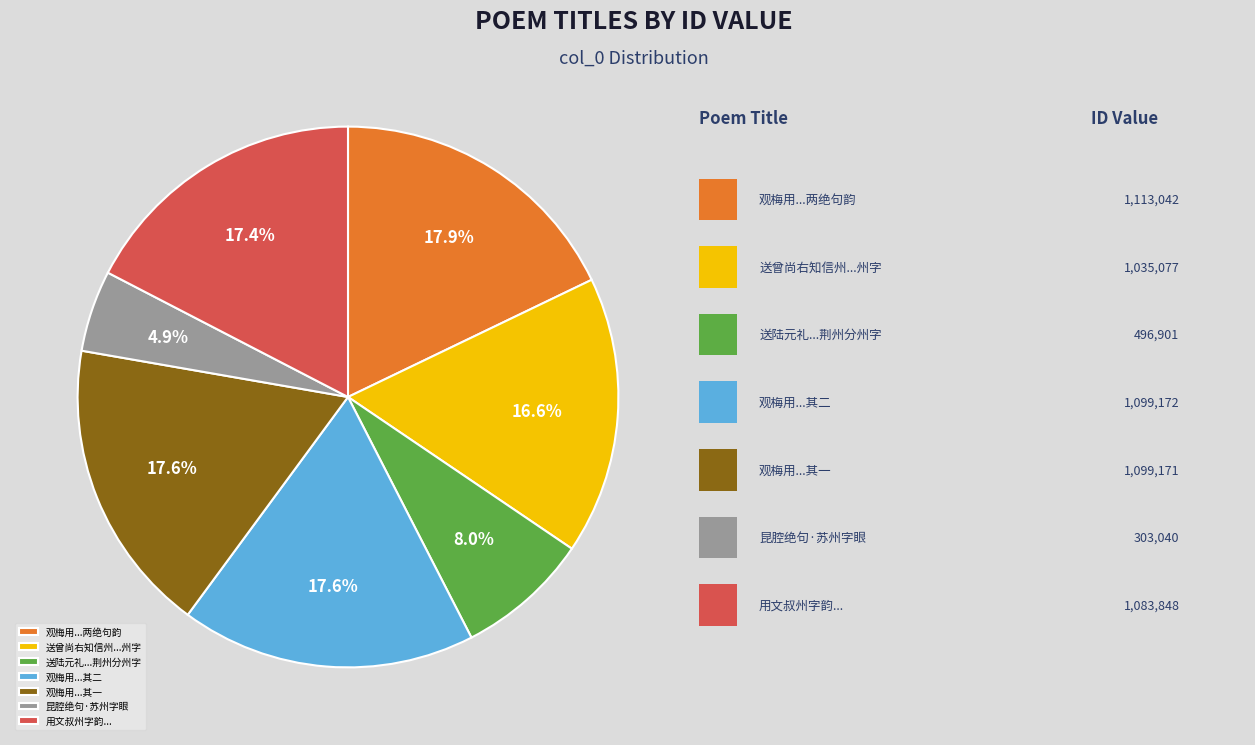

To the nearest percent, what is the difference between the largest and smallest slice percentages?

13%